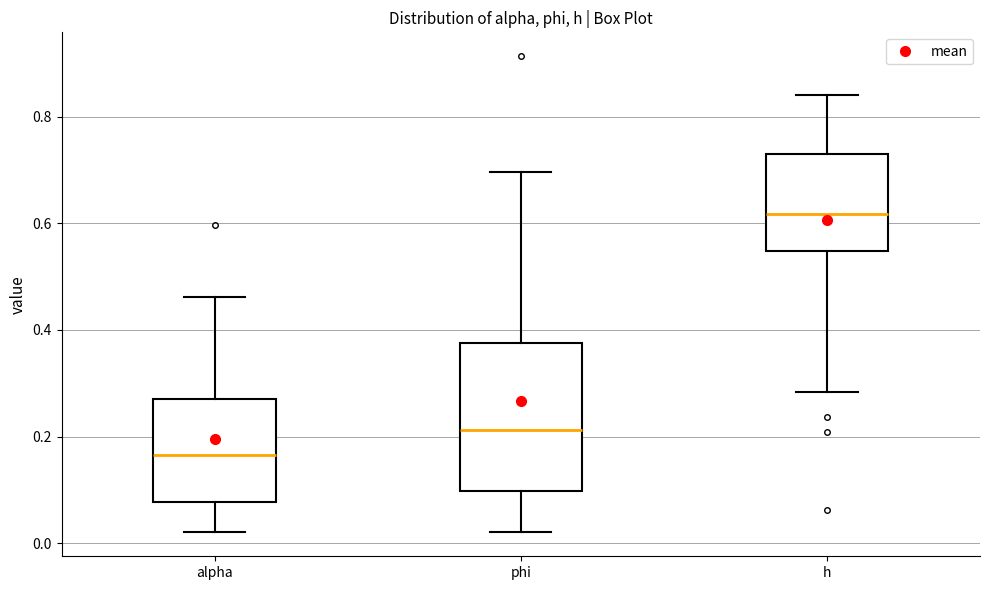

Reading left to right, transcribe this box plot: for each box, give where its median line is, the range the box spans, and where its two whiskers end, as read against the y-axis. The values are not printed on the chart, so give them approximately, as read against the axis.

alpha: median 0.16, box 0.08 to 0.28, whiskers 0.02 to 0.46
phi: median 0.22, box 0.10 to 0.38, whiskers 0.02 to 0.70
h: median 0.62, box 0.54 to 0.74, whiskers 0.28 to 0.84